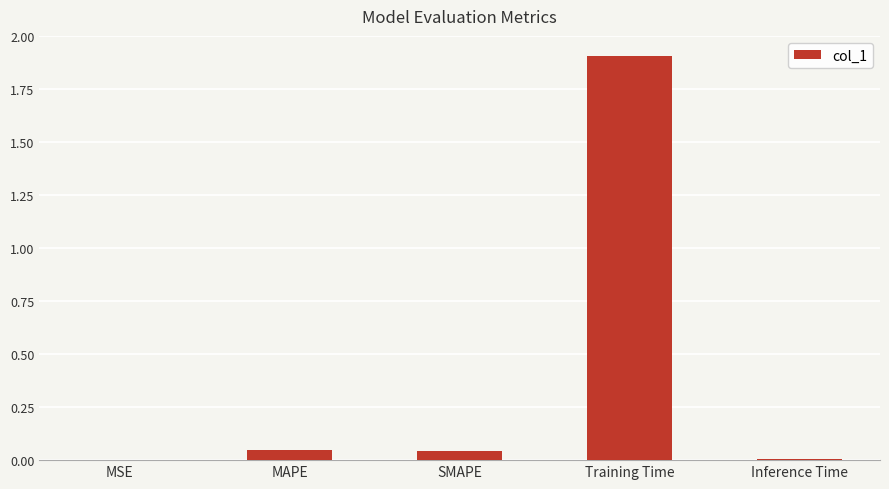

What is the greatest value displayed?

1.9